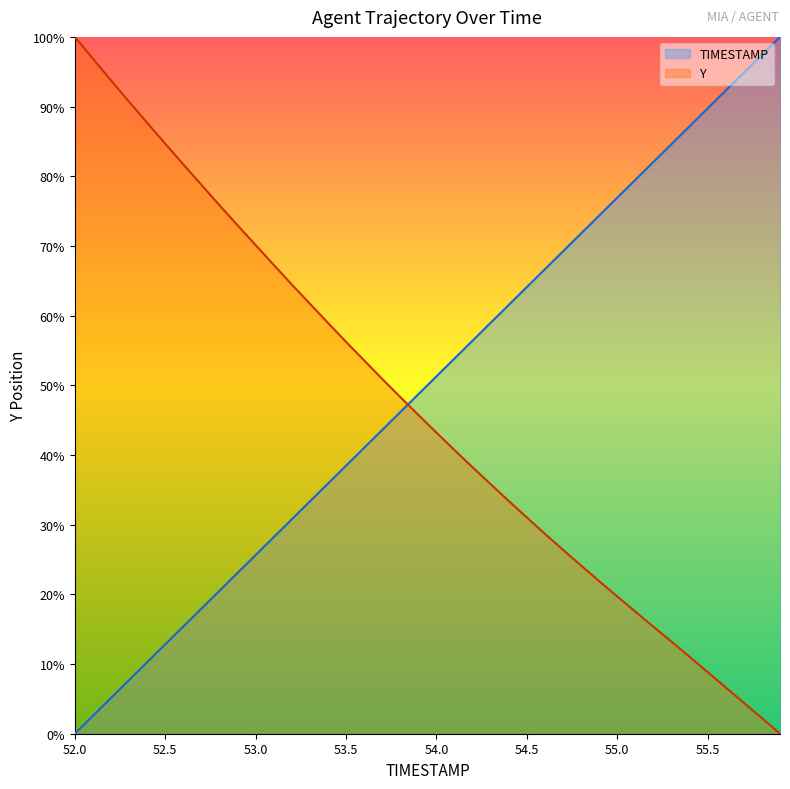

What are all the series names shown in the legend?

TIMESTAMP, Y